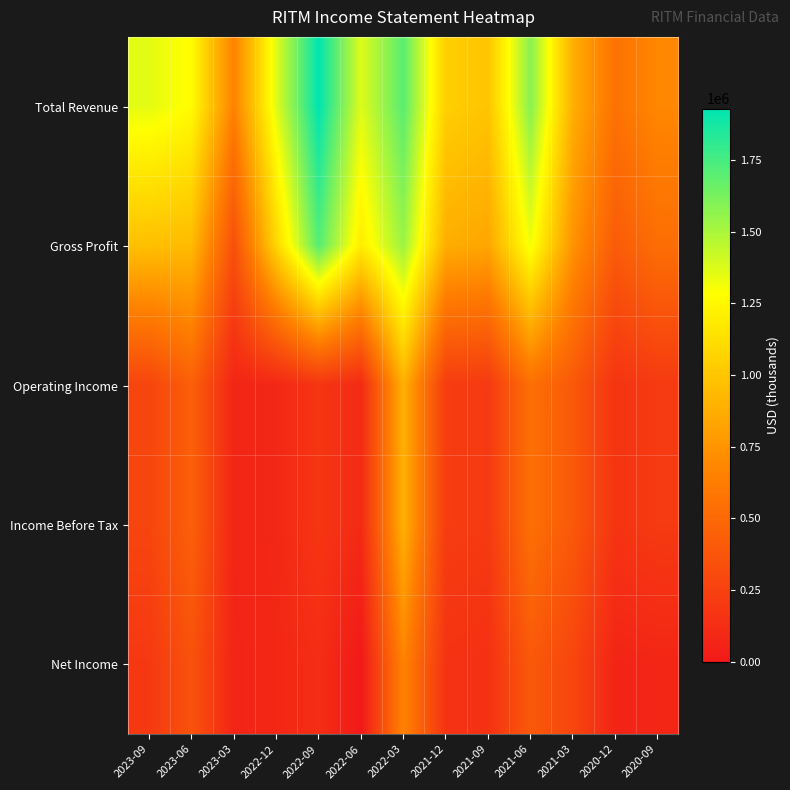

Reading left to right, transcribe all the data shown in this chart.

Total Revenue: 2023-09=1352000	2023-06=1271900	2023-03=651600	2022-12=1362700	2022-09=1929300	2022-06=1365900	2022-03=1703000	2021-12=1045800	2021-09=992400	2021-06=1586900	2021-03=883600	2020-12=560600	2020-09=685000
Gross Profit: 2023-09=969400	2023-06=942700	2023-03=342500	2022-12=1079500	2022-09=1711200	2022-06=1194100	2022-03=1539000	2021-12=878100	2021-09=838200	2021-06=1315600	2021-03=742500	2020-12=417500	2020-09=532000
Operating Income: 2023-09=273800	2023-06=443200	2023-03=73200	2022-12=87700	2022-09=176200	2022-06=106000	2022-03=892700	2021-12=217400	2021-09=202200	2021-06=544300	2021-03=399600	2020-12=167000	2020-09=204700
Income Before Tax: 2023-09=273800	2023-06=443200	2023-03=73100	2022-12=87800	2022-09=176300	2022-06=106000	2022-03=892700	2021-12=217300	2021-09=202200	2021-06=544200	2021-03=399600	2020-12=167100	2020-09=204700
Net Income: 2023-09=193900	2023-06=357400	2023-03=68900	2022-12=81800	2022-09=124500	2022-06=-3300	2022-03=661900	2021-12=160400	2021-09=146100	2021-06=398900	2021-03=277600	2020-12=68600	2020-09=77900